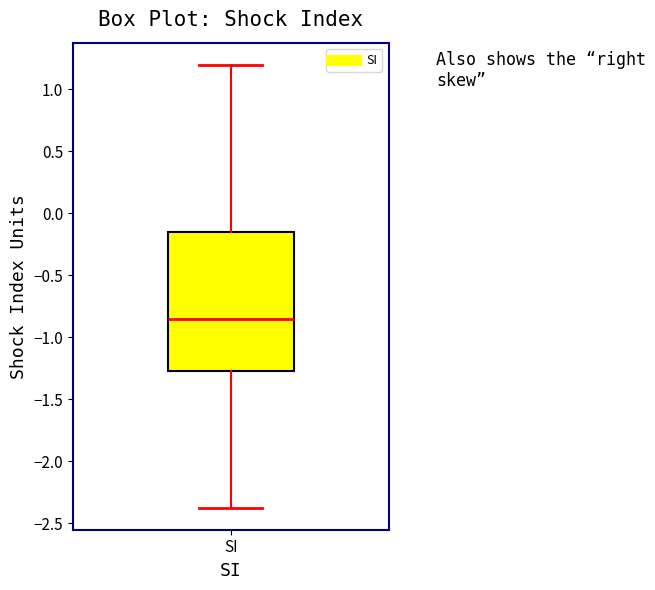

Transcribe this box plot: give where the median line is, the range the box spans, and where the two whiskers end, as read against the y-axis. The values are not printed on the chart, so give them approximately, as read against the axis.

median -0.85, box -1.25 to -0.15, whiskers -2.35 to 1.20